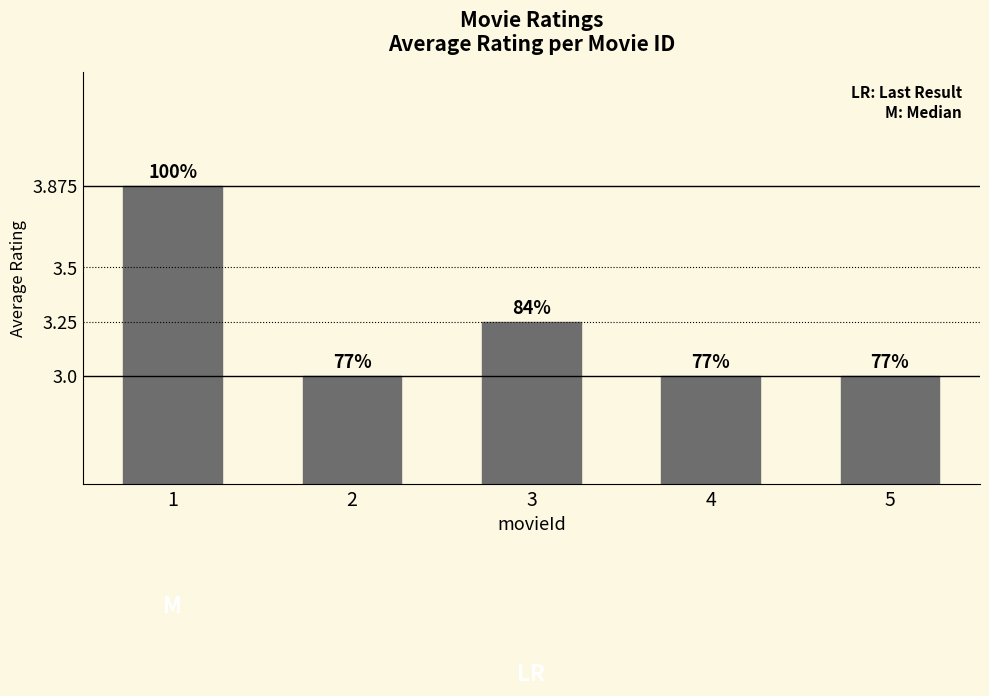

Does the chart contain any negative values?

No